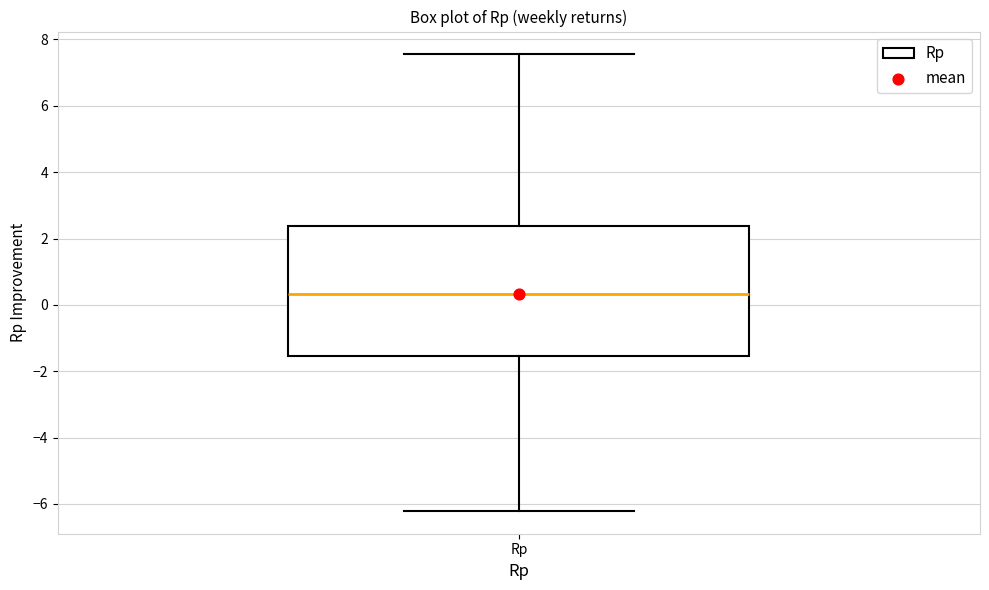

Where does the lower whisker of the box for Rp end on the y-axis? The values are not printed on the chart, so give them approximately, as read against the axis.

-6.2